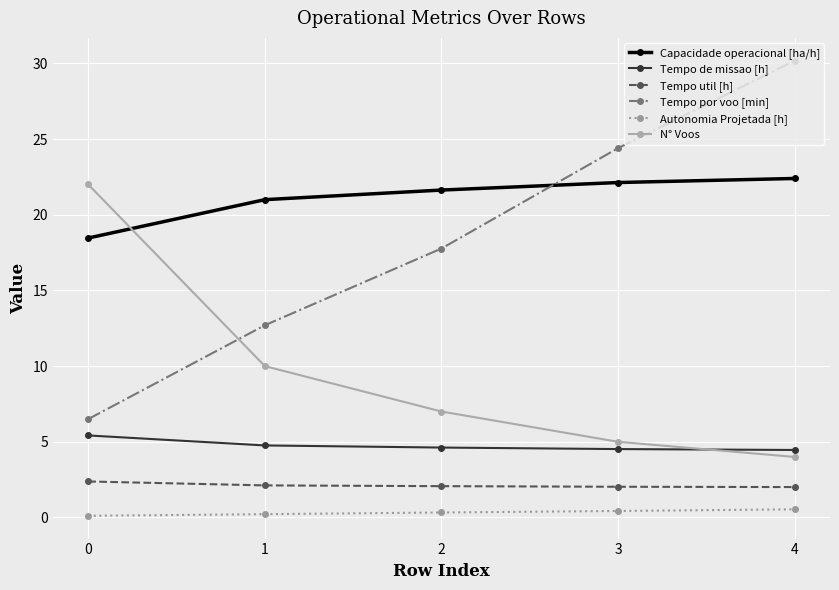

True or false: Tempo de missao [h] and N° Voos cross at least once.

True